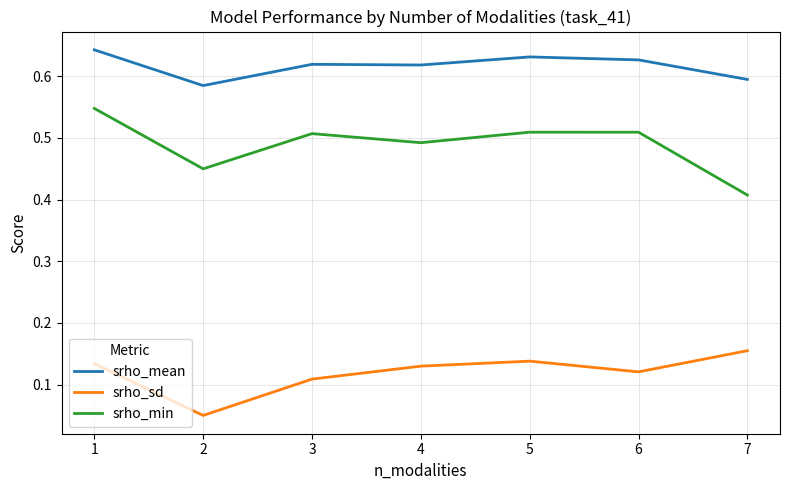

Which category has the lowest value in the srho_mean series?

2